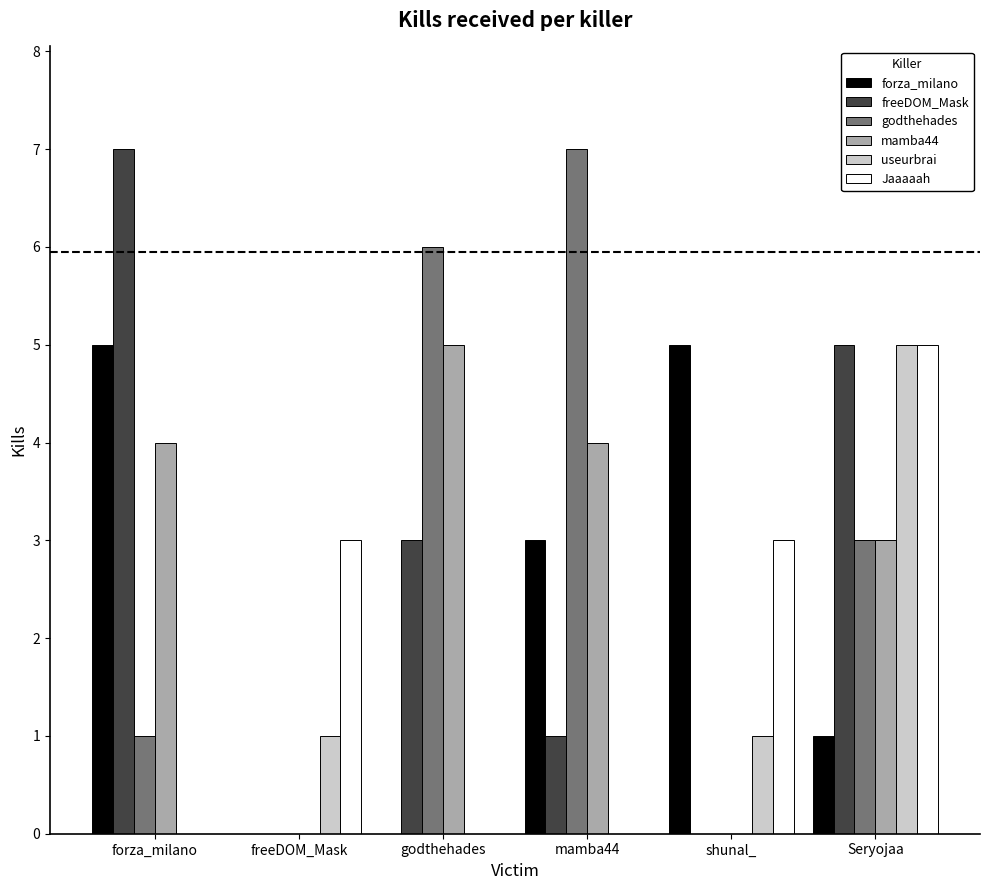

How many groups of bars are there?

6